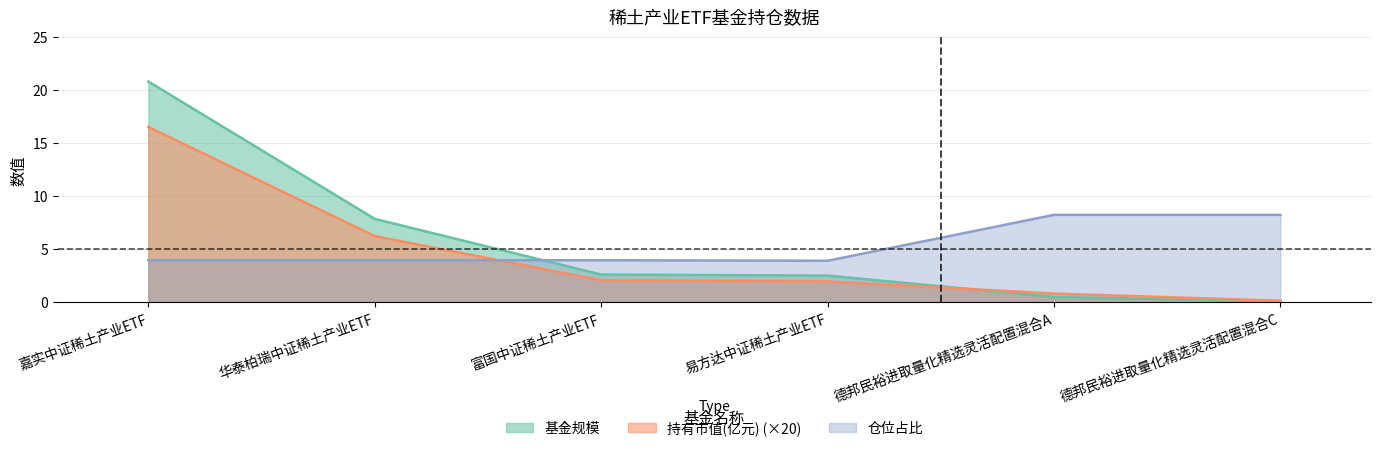

Which series ends up on top after the final intersection of 持有市值(亿元) and 基金规模?

持有市值(亿元)